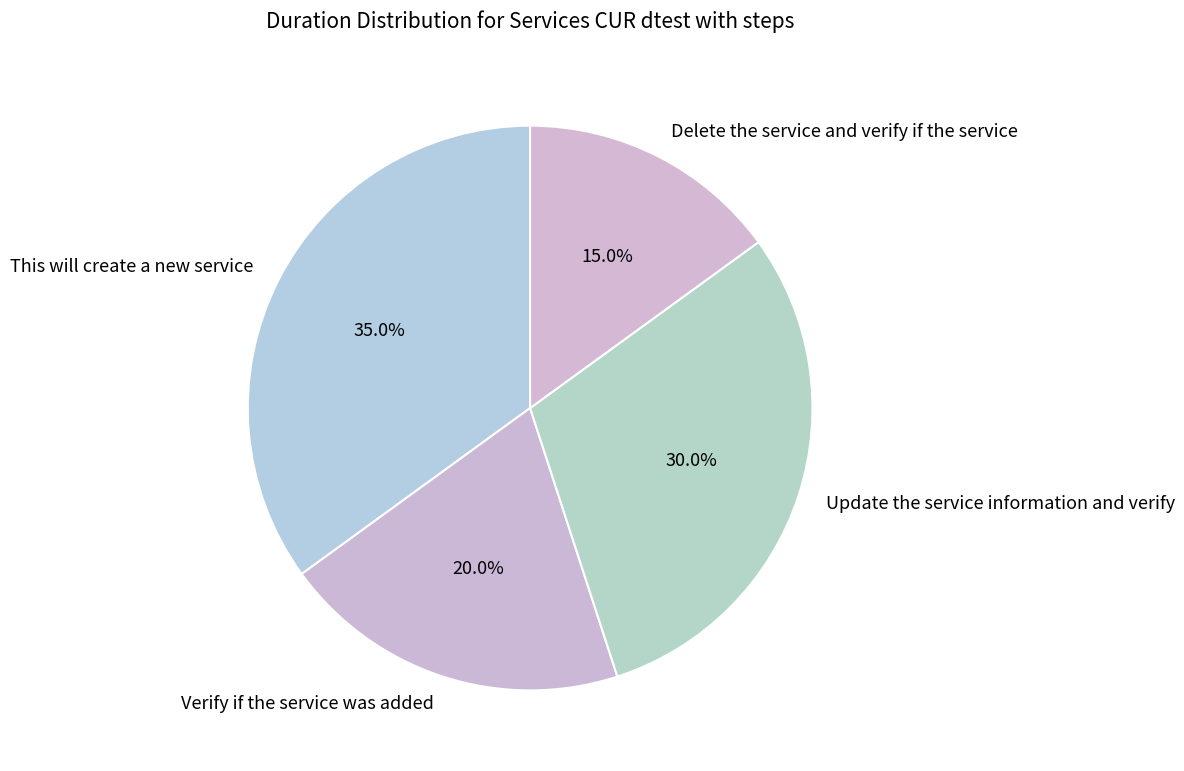

What portion of the pie excludes This will create a new service?

65.0%